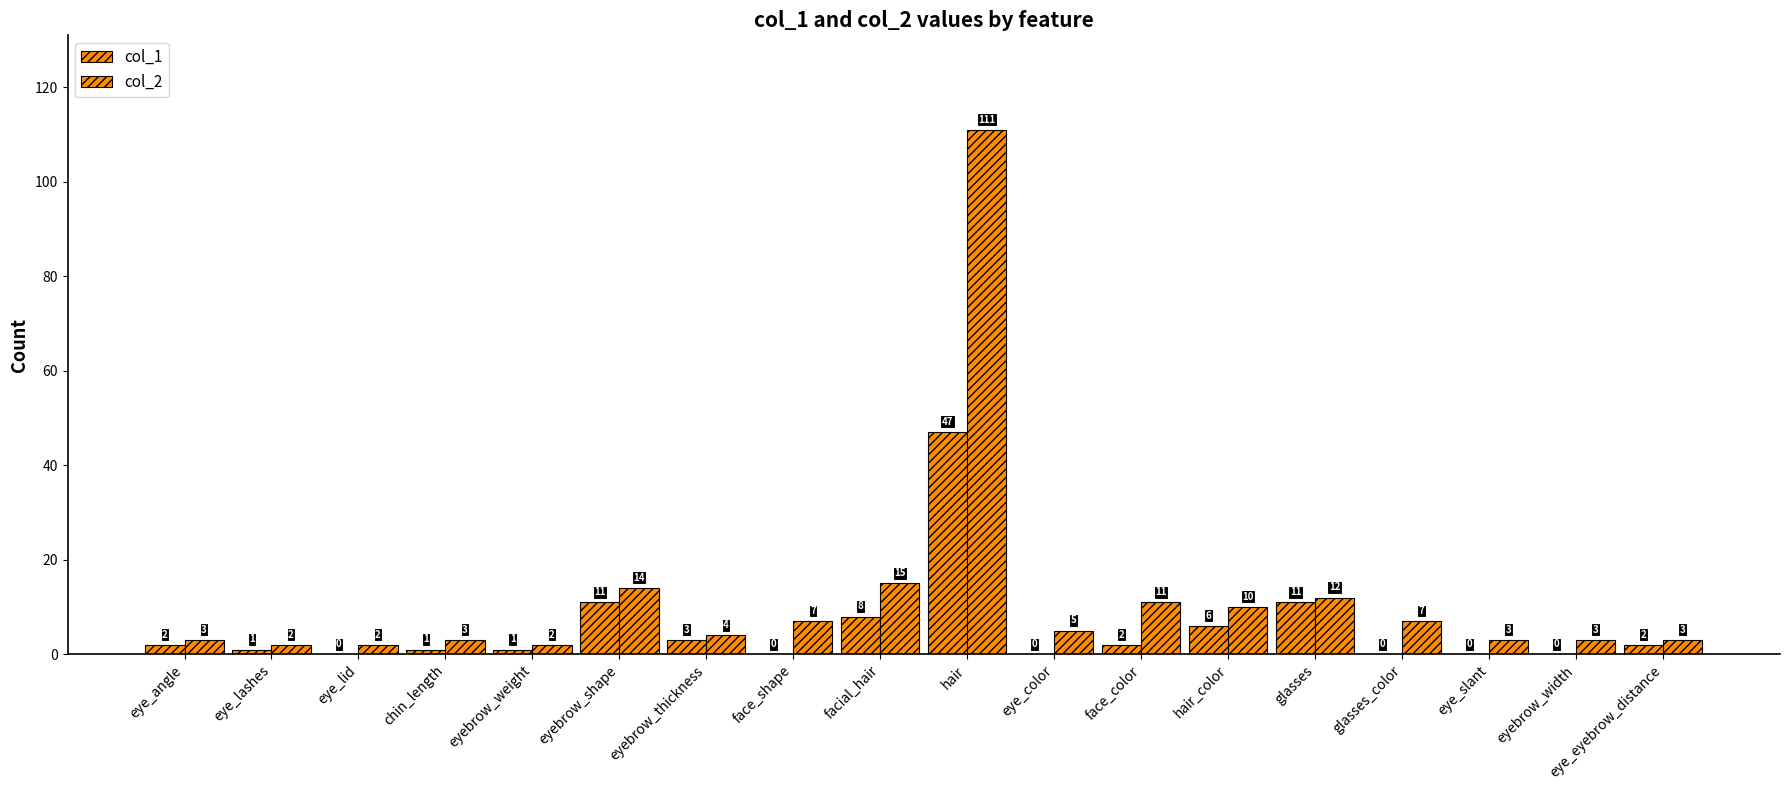

True or false: col_1 has a value of 1 at face_color.

False